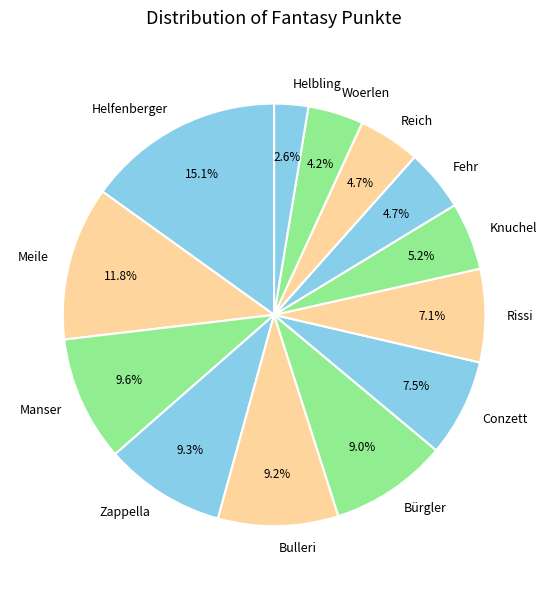

To the nearest percent, what percentage of the pie is Knuchel?

5%